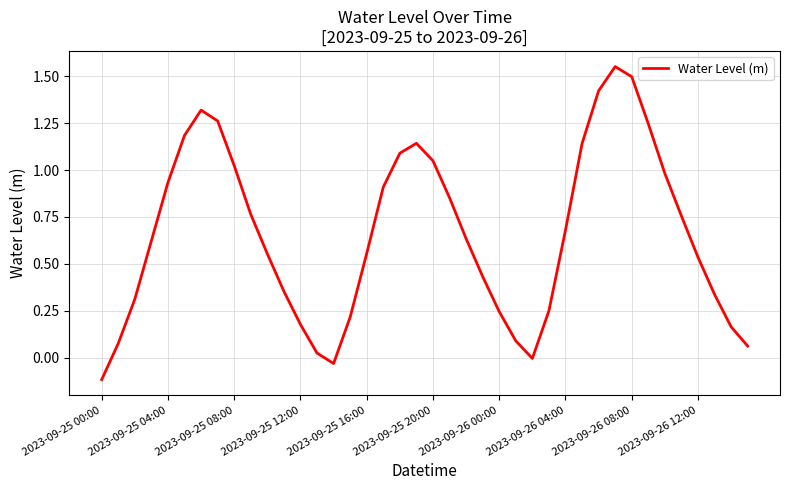

What is the difference between the maximum and minimum values?

1.7